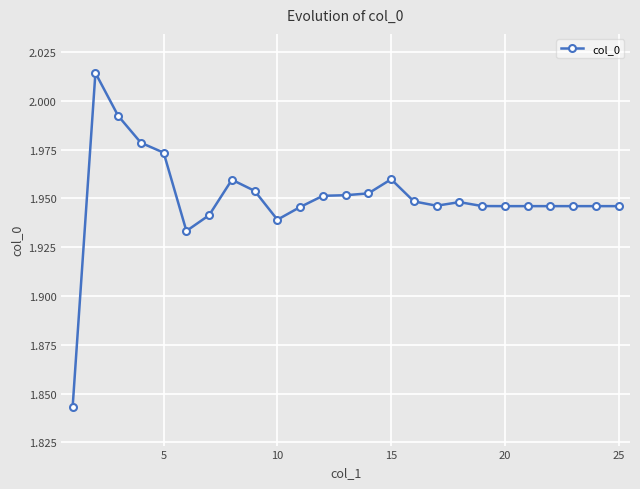

How many lines are shown in the chart?

1